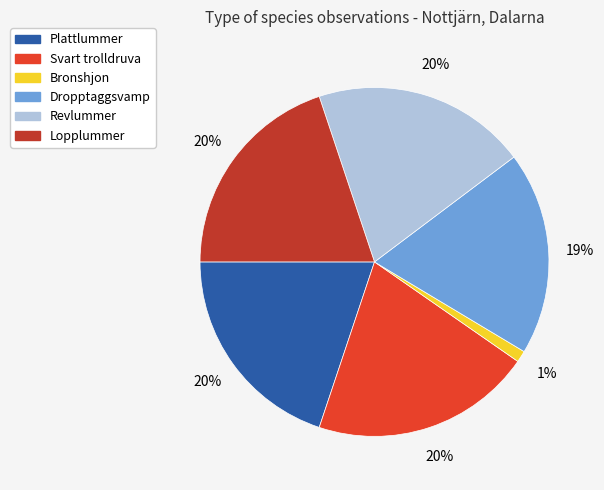

Between Revlummer and Dropptaggsvamp, which is larger?

Revlummer